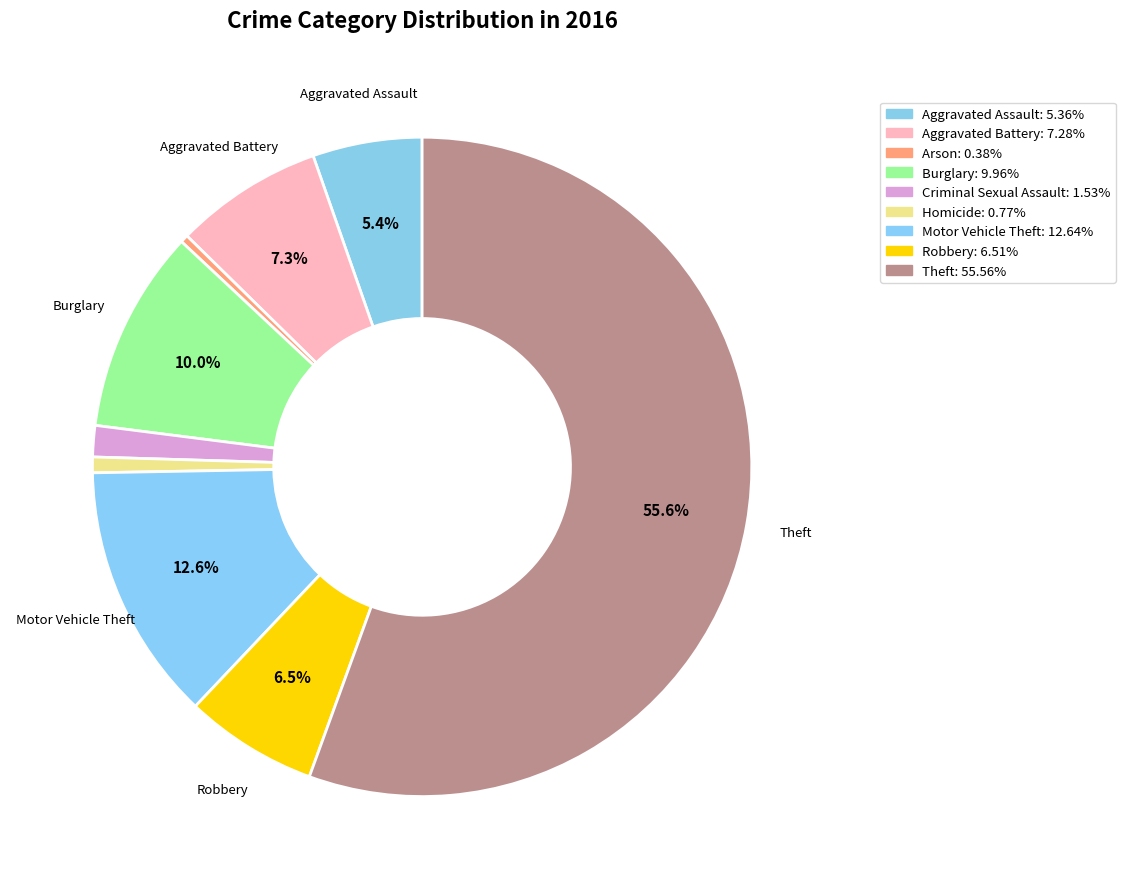

How many slices are in this pie chart?

9